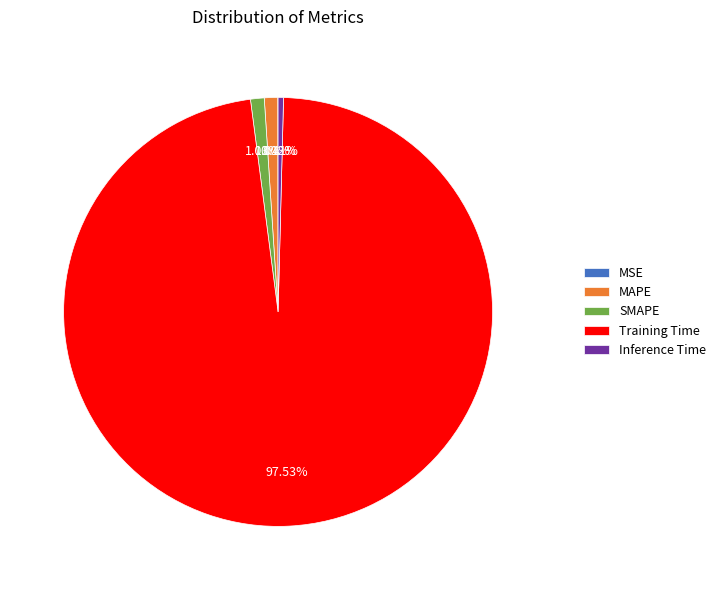

Which slice is the largest?

Training Time